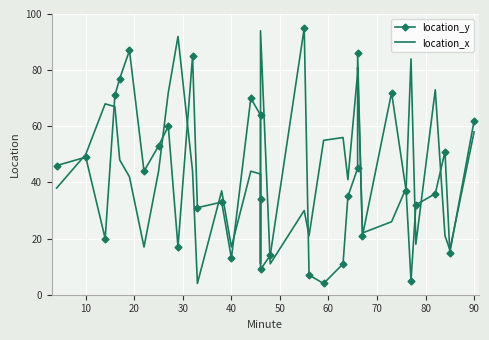

Reading left to right, extract all data points from this chart.

location_y: 46	49	20	71	77	87	44	53	60	17	85	31	33	13	70	64	34	9	14	95	7	4	11	35	45	86	21	72	37	5	32	36	51	15	62
location_x: 38	50	68	67	48	42	17	44	72	92	44	4	37	17	44	43	11	94	11	30	21	55	56	41	79	81	22	26	38	84	18	73	21	16	58